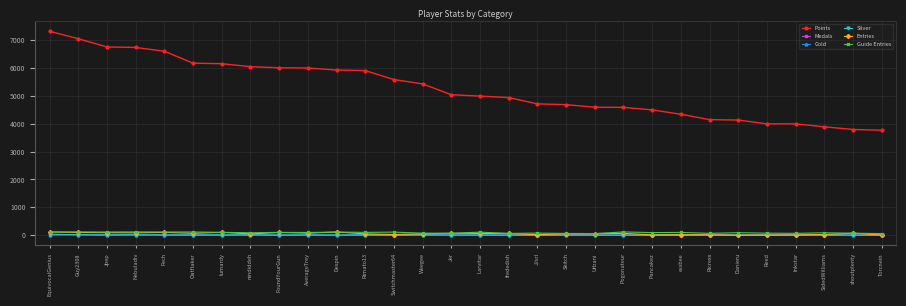

What is the sum of all Silver values?

107